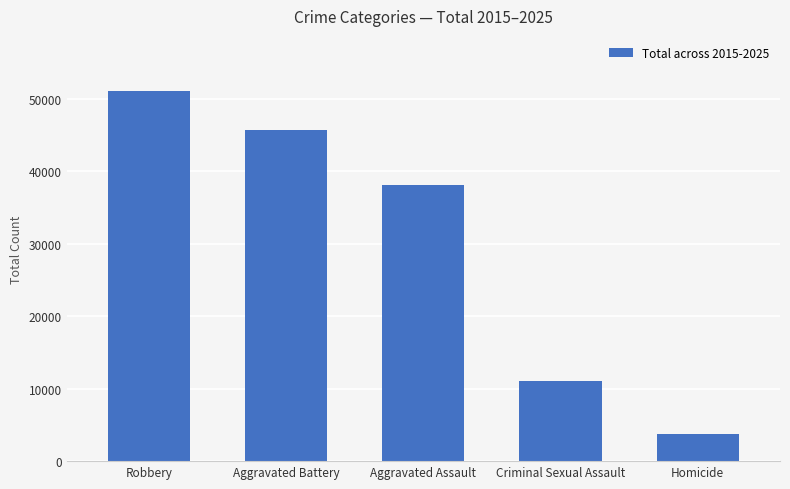

Is it true that the value at Homicide is 3715?

True